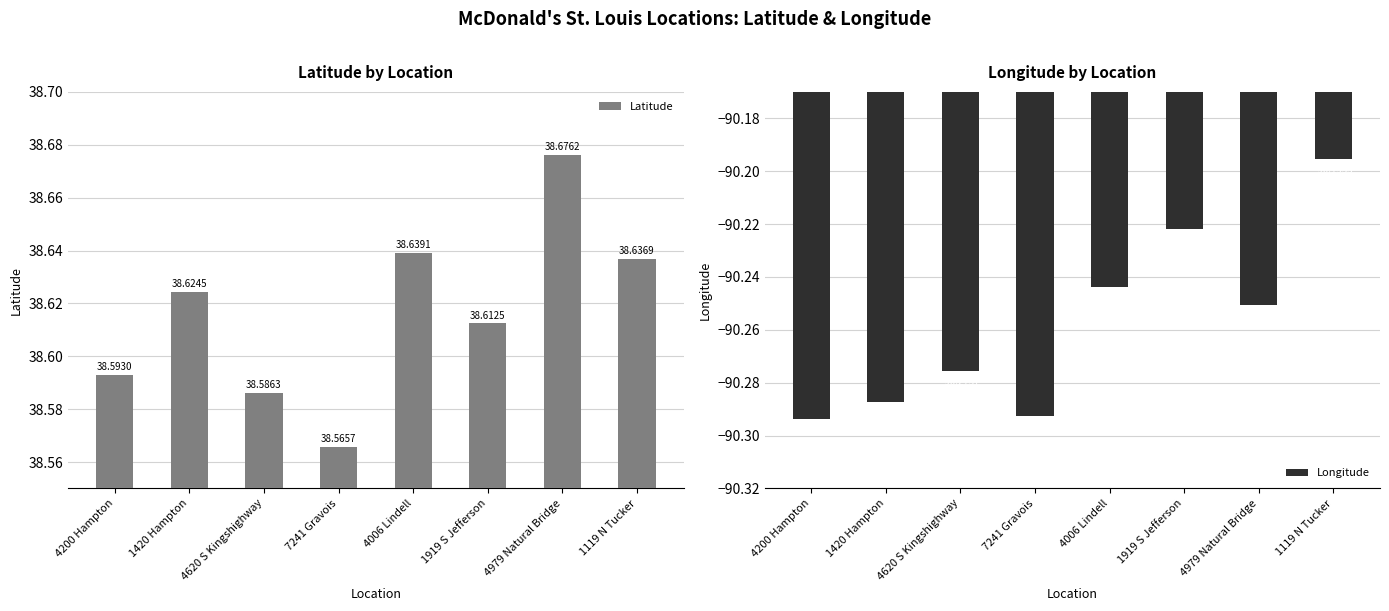

What position from the left is 1119 N Tucker?

8